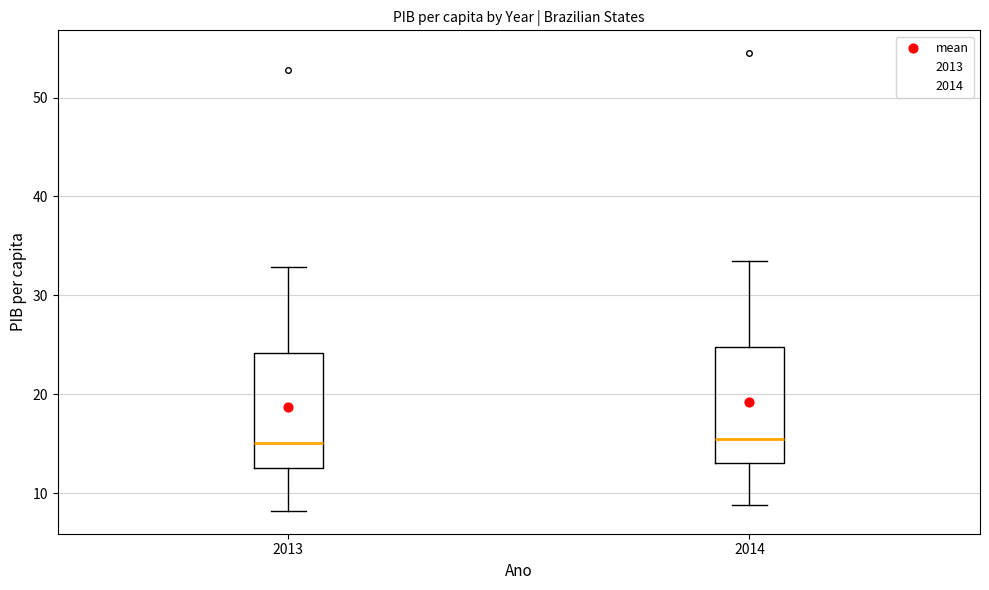

Where is the upper edge of the box at x = 2013 on the y-axis? The values are not printed on the chart, so give them approximately, as read against the axis.

24